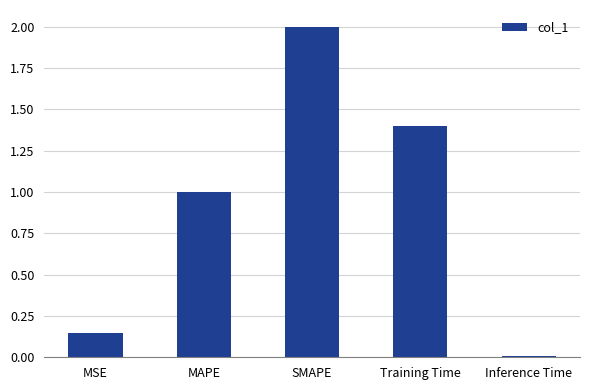

What is the value of the 2nd bar from the left?

1.0